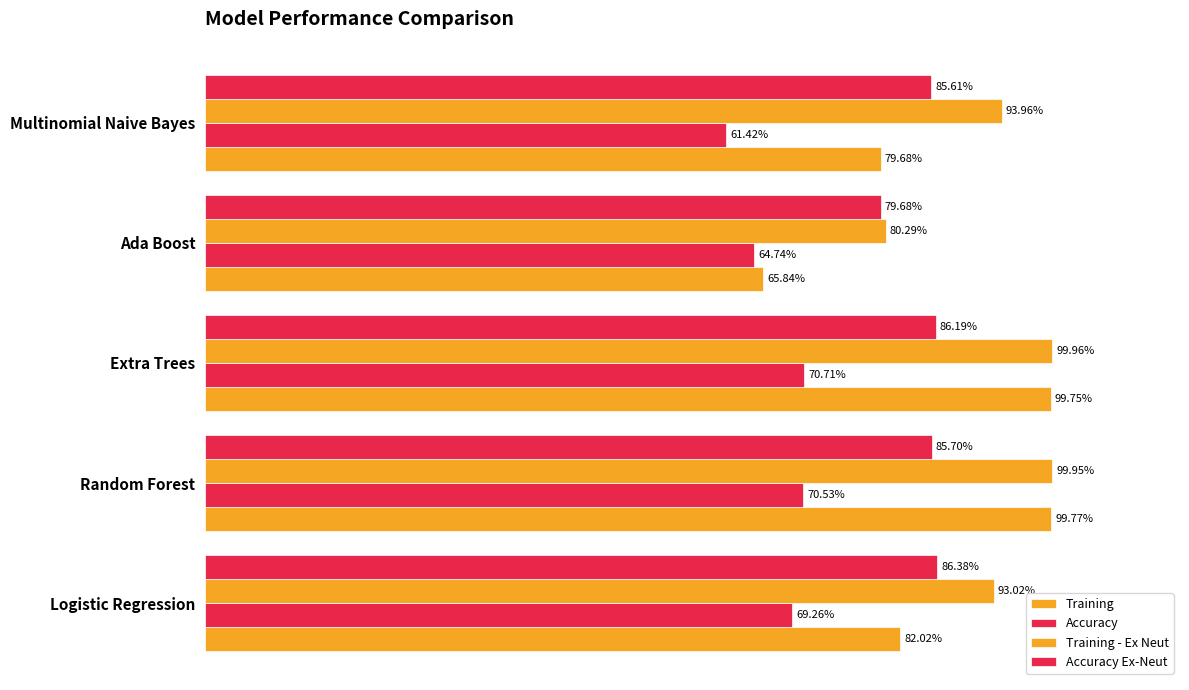

Reading left to right, transcribe all the data shown in this chart.

Training: 0.8	1.0	1.0	0.7	0.8
Accuracy: 0.7	0.7	0.7	0.6	0.6
Training - Ex Neut: 0.9	1.0	1.0	0.8	0.9
Accuracy Ex-Neut: 0.9	0.9	0.9	0.8	0.9